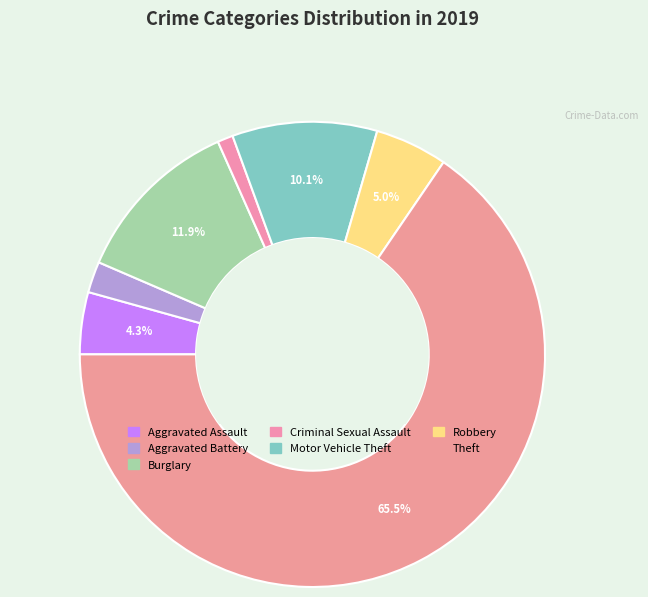

Between Aggravated Assault and Robbery, which is larger?

Robbery